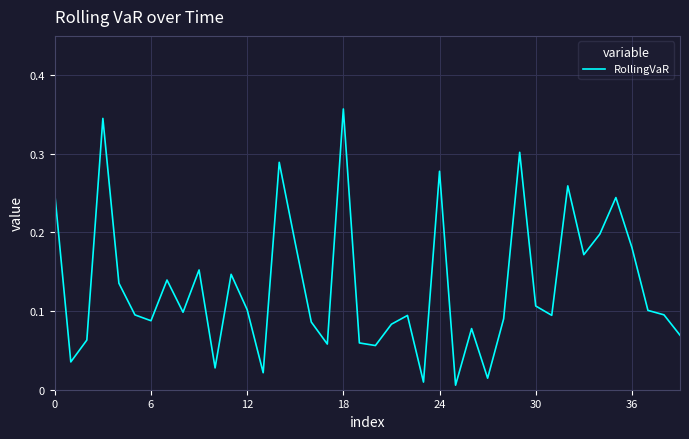

Which category has the highest value across all series?

18